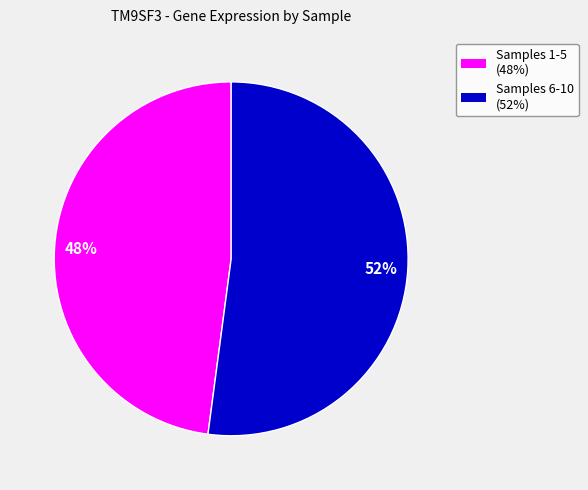

To the nearest percent, what is the average slice percentage?

50%